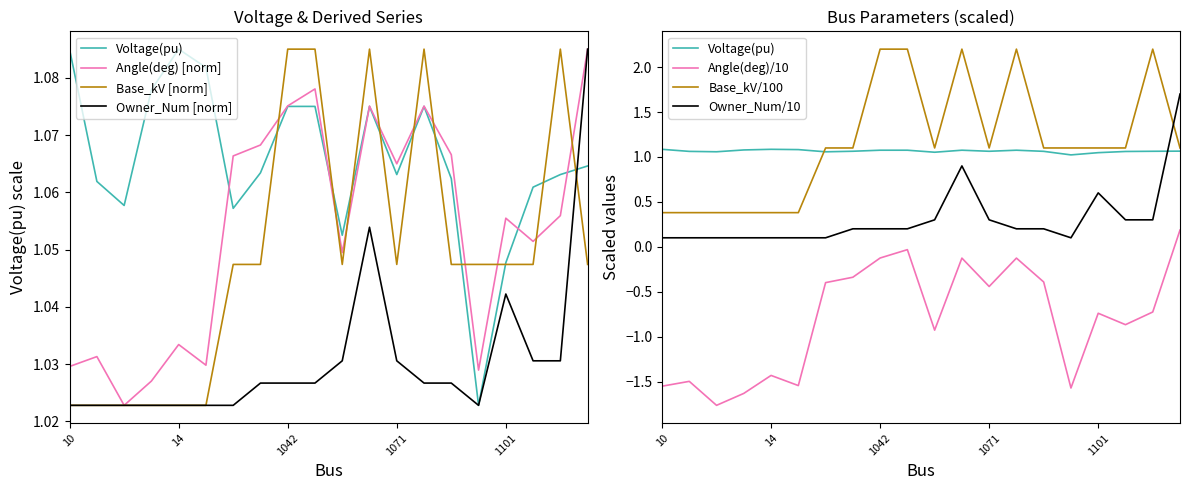

The Base_kV series shows 0.4 at 1121. True or false?

False